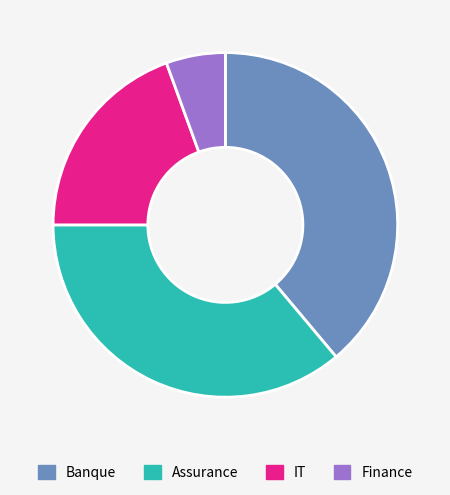

Rank the categories by value from lowest to highest.

Finance, IT, Assurance, Banque